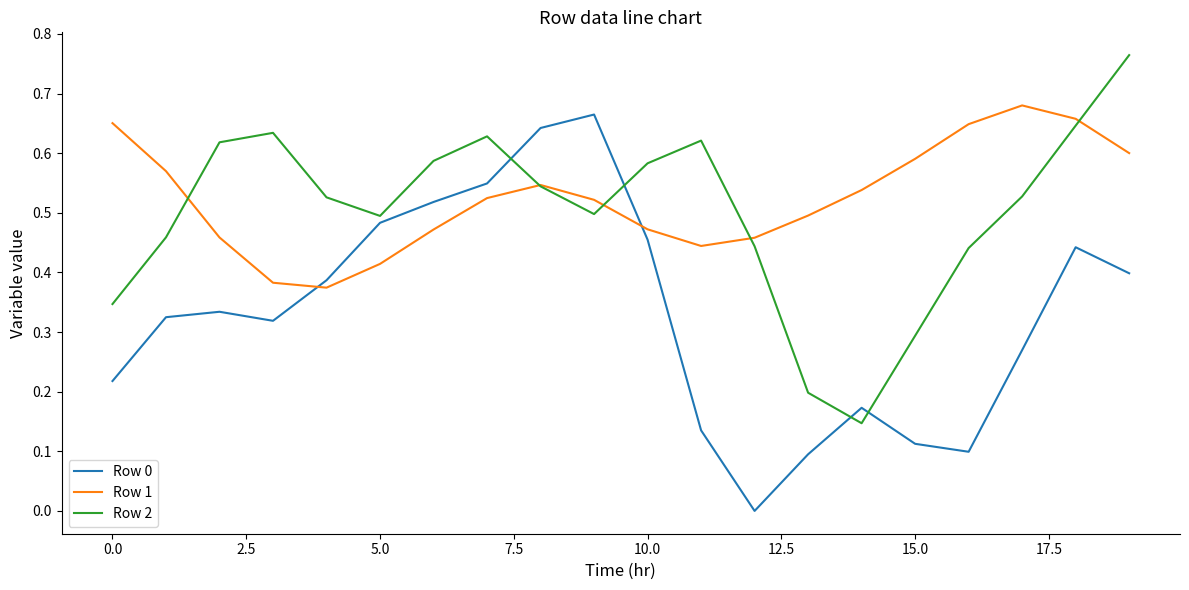

After their last crossing, which series has the higher values: Row 2 or Row 0?

Row 2